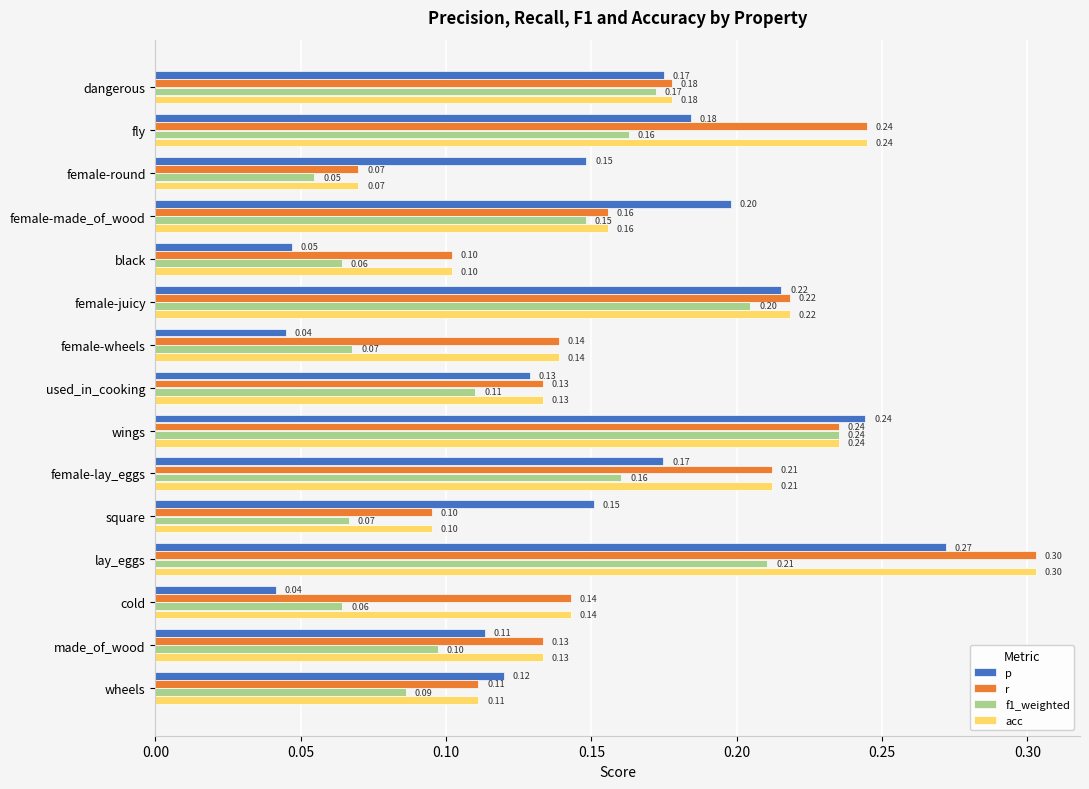

What is the highest value of the r series?

0.3